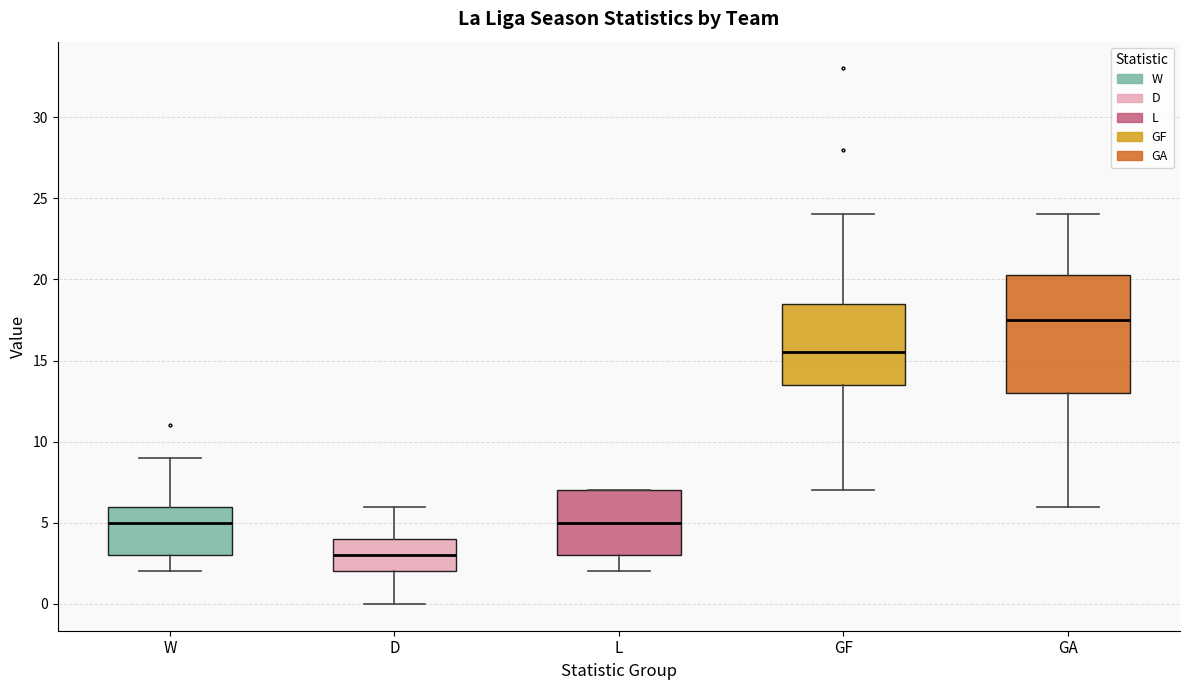

Reading left to right, read every box against the y-axis: the position of its median line, the range the box covers, and the ends of its whiskers. The values are not printed on the chart, so give them approximately, as read against the axis.

W: median 5.0, box 3.0 to 6.0, whiskers 2.0 to 9.0
D: median 3.0, box 2.0 to 4.0, whiskers 0.0 to 6.0
L: median 5.0, box 3.0 to 7.0, whiskers 2.0 to 7.0
GF: median 15.5, box 13.5 to 18.5, whiskers 7.0 to 24.0
GA: median 17.5, box 13.0 to 20.5, whiskers 6.0 to 24.0